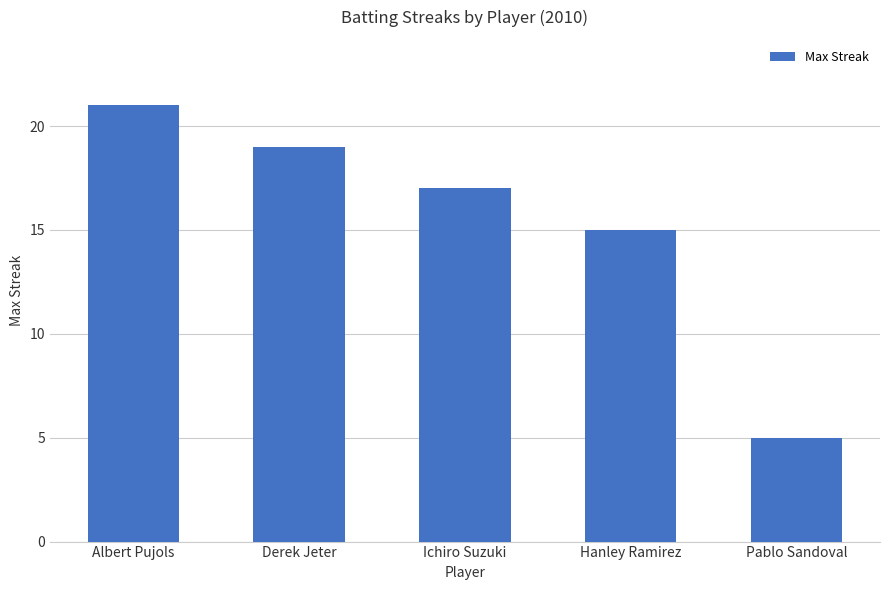

Approximately how many times larger is the value at Pablo Sandoval compared to Hanley Ramirez?

0.3